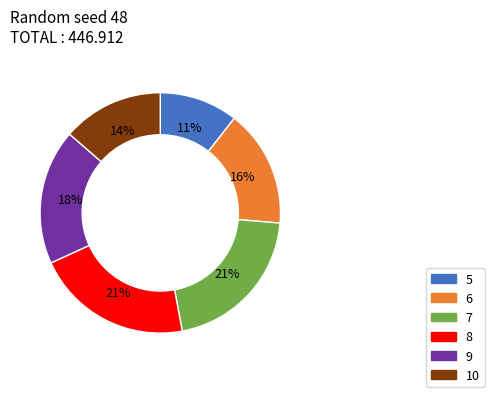

True or false: 8 accounts for 12% of the total.

False